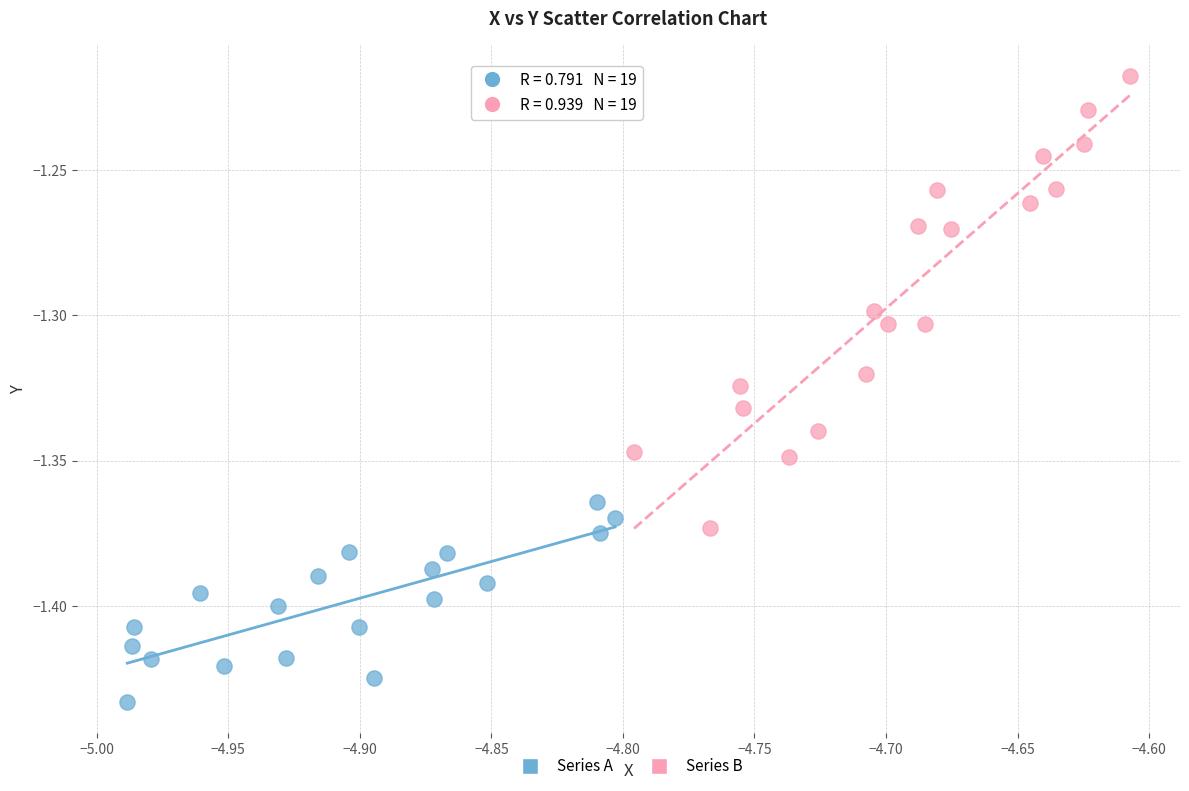

Which series has the widest spread of Y values?

Series B